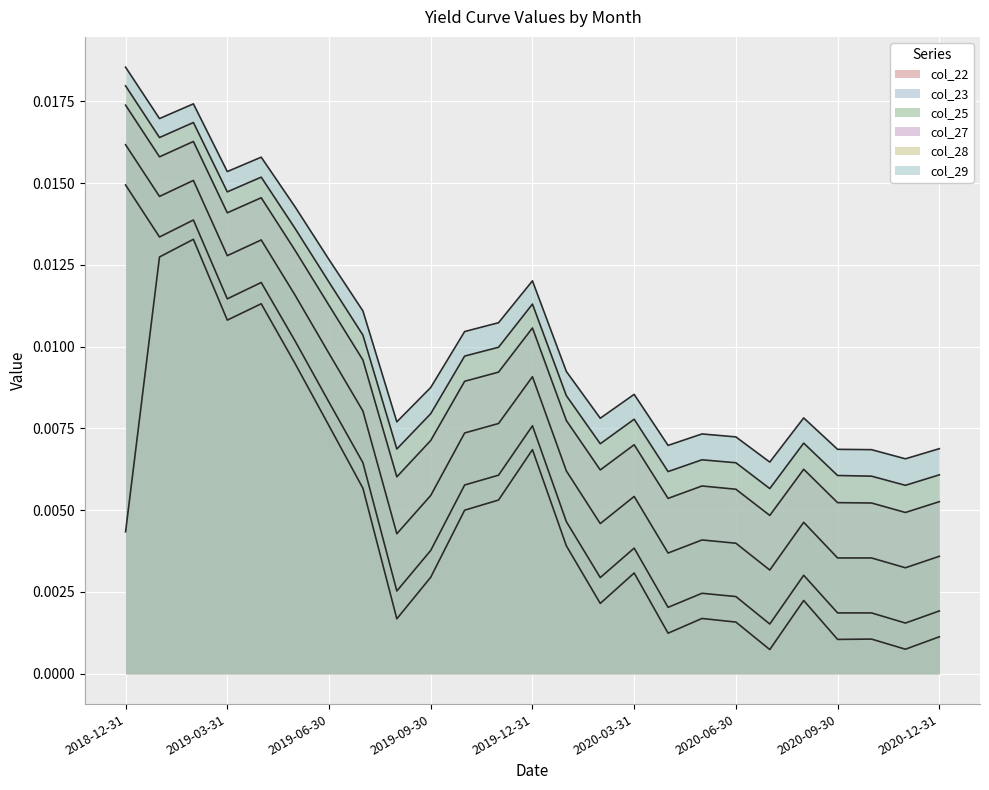

True or false: col_25 has a value of 0.0 at 2019-09-30.

True